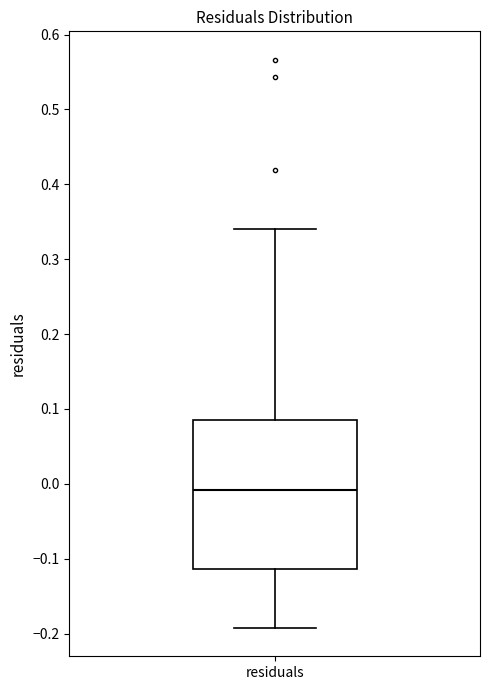

Where does the upper whisker of the box for residuals end on the y-axis? The values are not printed on the chart, so give them approximately, as read against the axis.

0.34